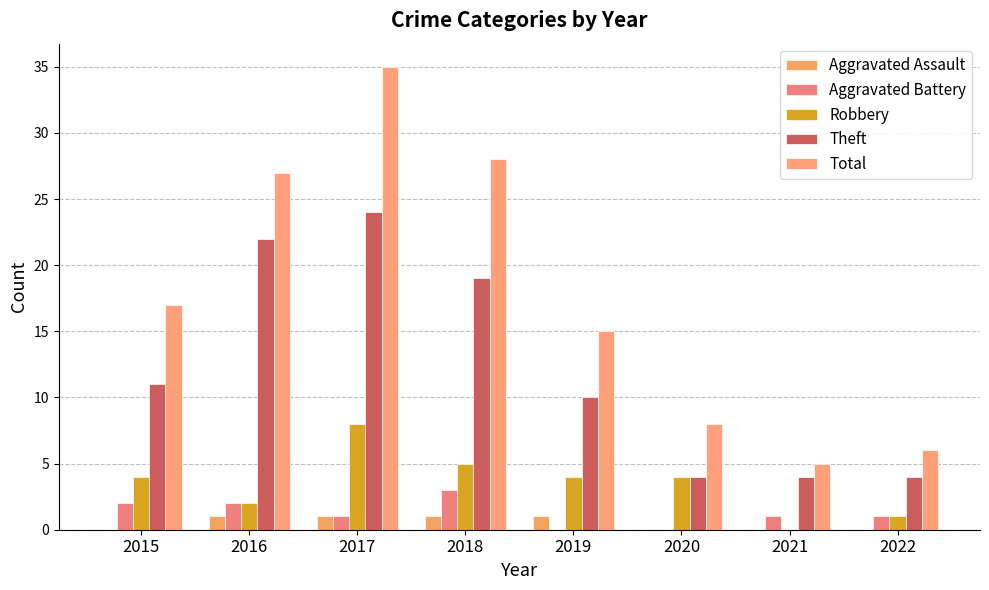

What are all the series names shown in the legend?

Aggravated Assault, Aggravated Battery, Robbery, Theft, Total